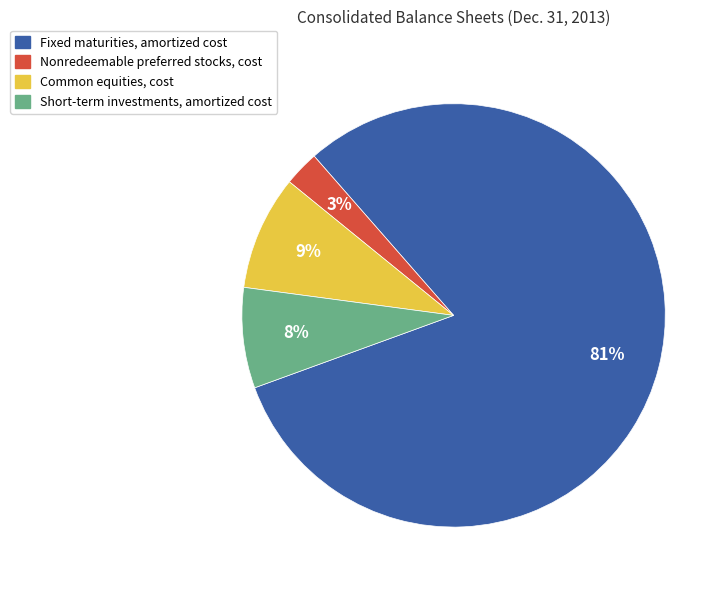

Rank the categories by value from lowest to highest.

Nonredeemable preferred stocks, cost, Short-term investments, amortized cost, Common equities, cost, Fixed maturities, amortized cost